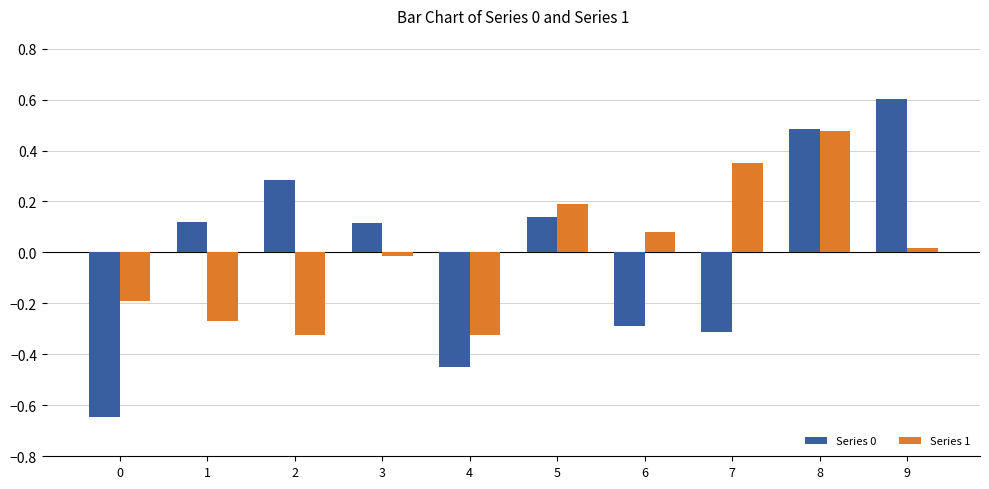

Count the number of categories in the chart.

10